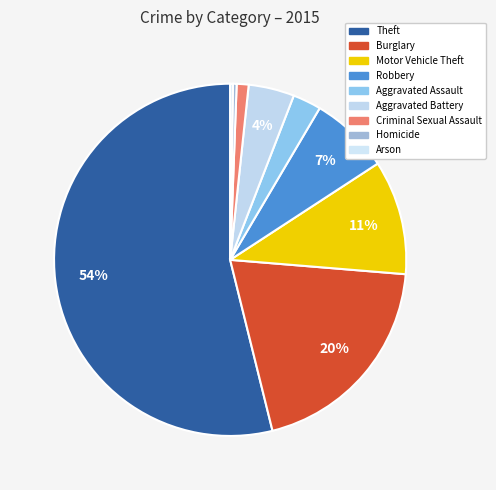

What is the largest slice in the pie chart?

Theft